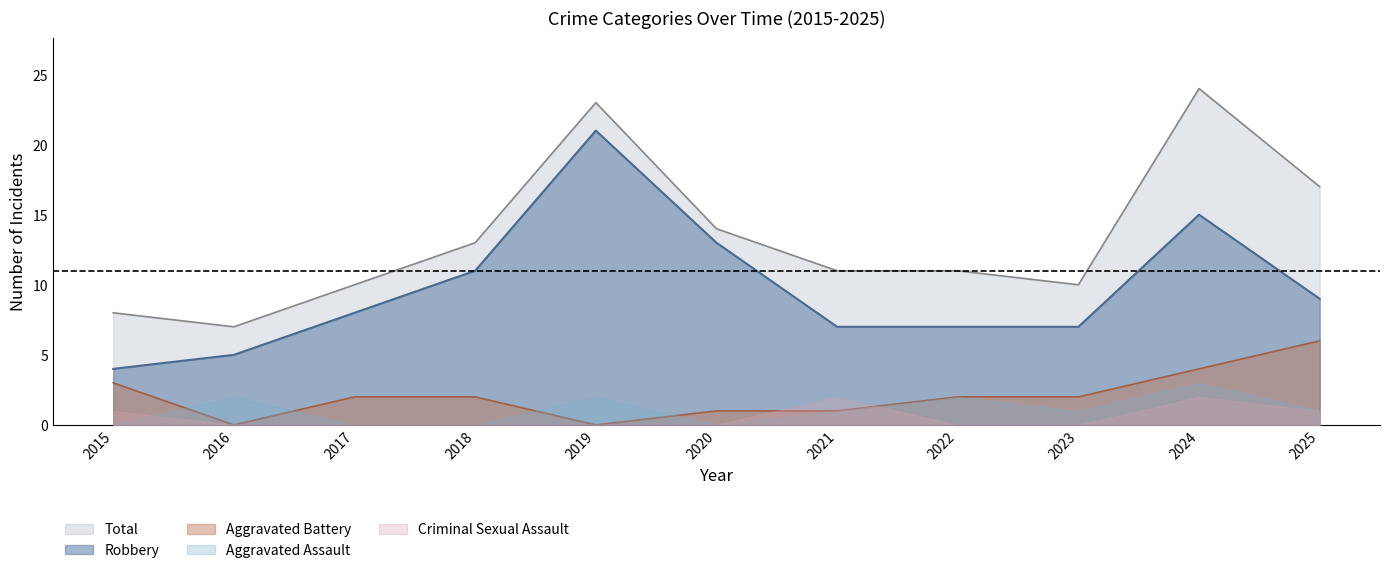

What is the value of the Total point at the 4th from the left?

13